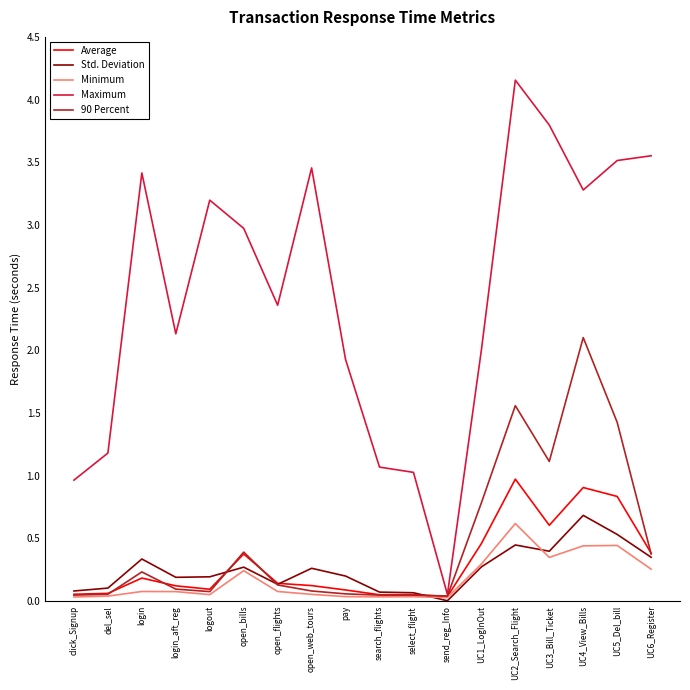

At which category is the sum across all series the highest?

UC2_Search_Flight